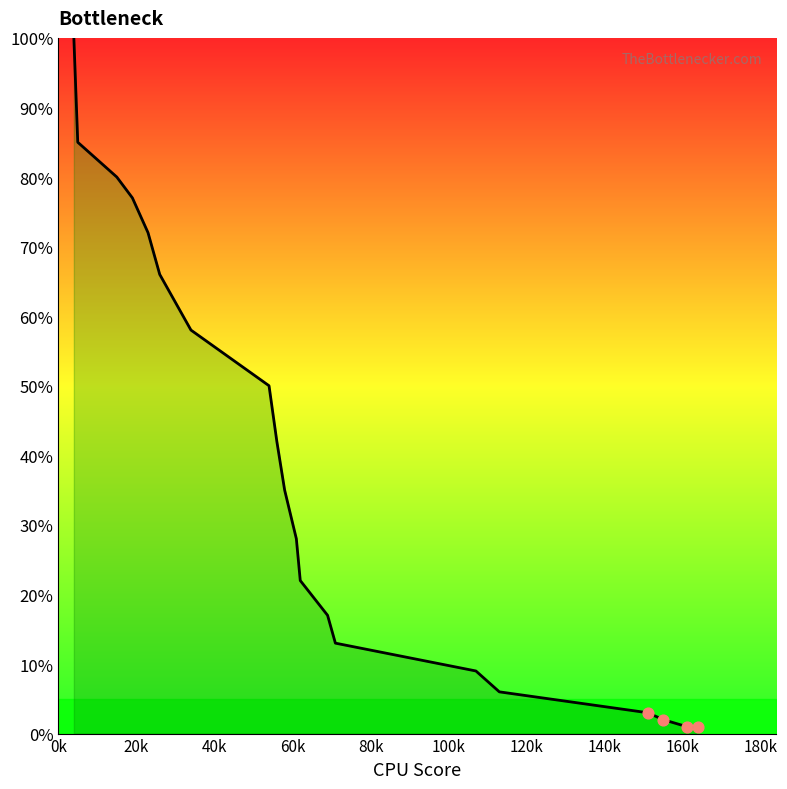

What is the greatest value displayed?

100